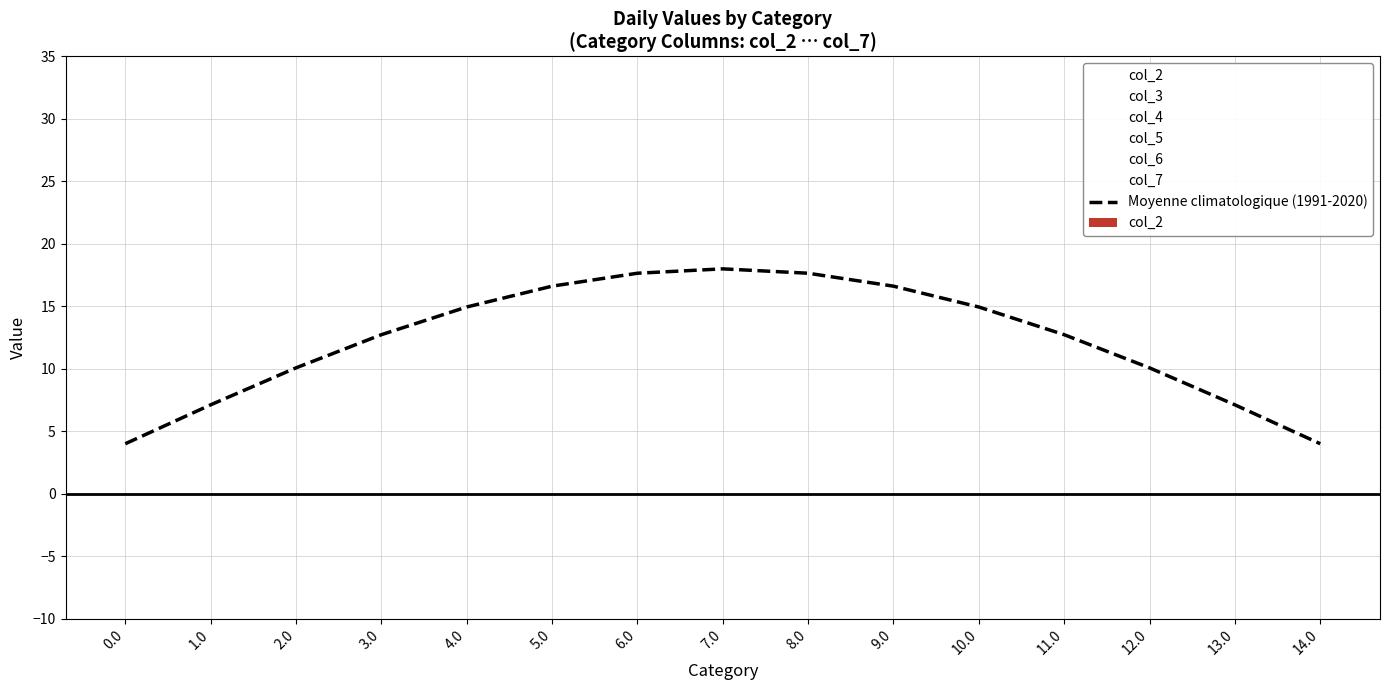

How many groups of bars are there?

15